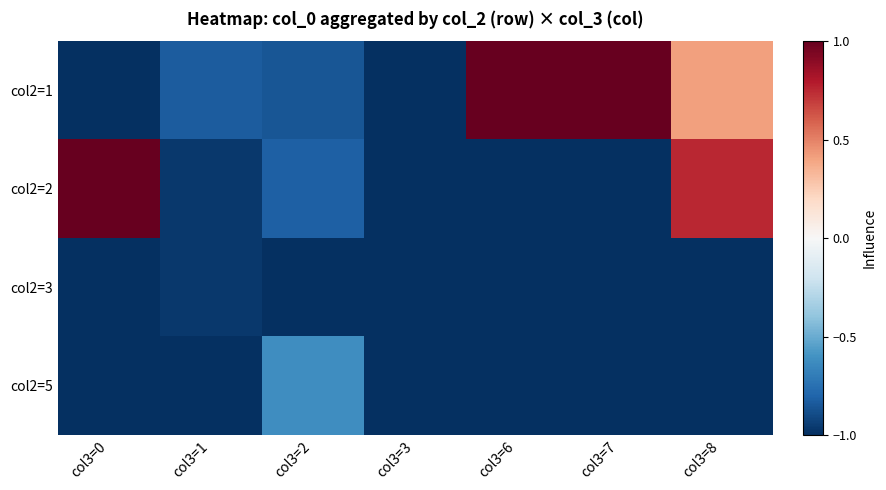

Reading left to right, what are all the values shown in this chart?

col2=1: col3=0=-1.0	col3=1=-0.8	col3=2=-0.9	col3=3=-1.0	col3=6=1.0	col3=7=1.0	col3=8=0.4
col2=2: col3=0=1.0	col3=1=-1.0	col3=2=-0.8	col3=3=-1.0	col3=6=-1.0	col3=7=-1.0	col3=8=0.8
col2=3: col3=0=-1.0	col3=1=-1.0	col3=2=-1.0	col3=3=-1.0	col3=6=-1.0	col3=7=-1.0	col3=8=-1.0
col2=5: col3=0=-1.0	col3=1=-1.0	col3=2=-0.6	col3=3=-1.0	col3=6=-1.0	col3=7=-1.0	col3=8=-1.0